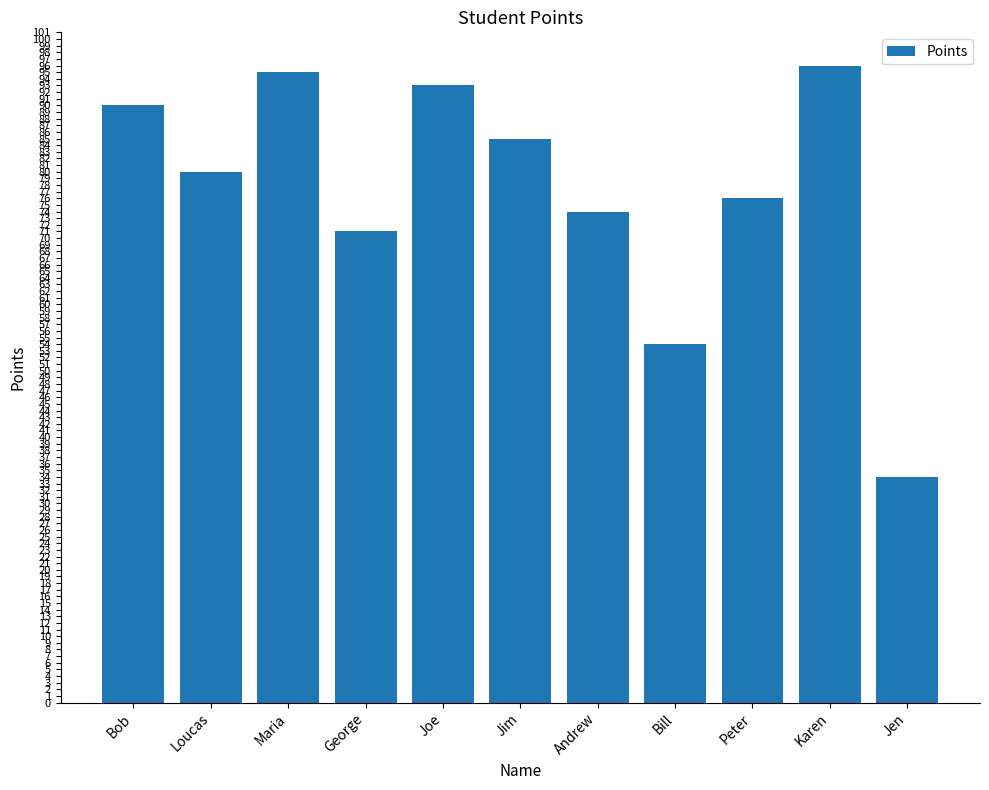

List the labels in order of value, largest first.

Karen, Maria, Joe, Bob, Jim, Loucas, Peter, Andrew, George, Bill, Jen